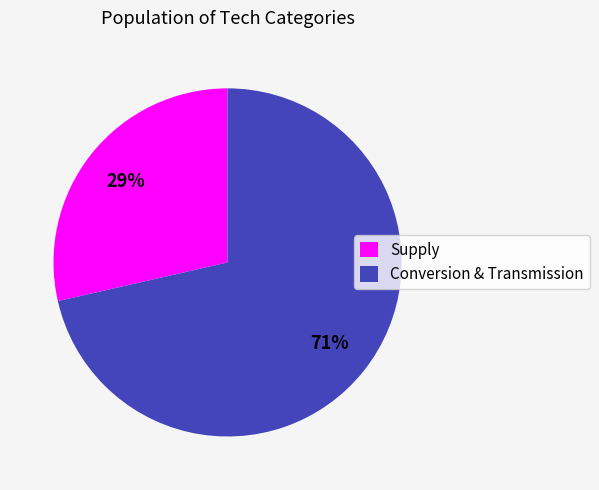

Do Conversion & Transmission and Supply together represent more than half of the pie?

Yes